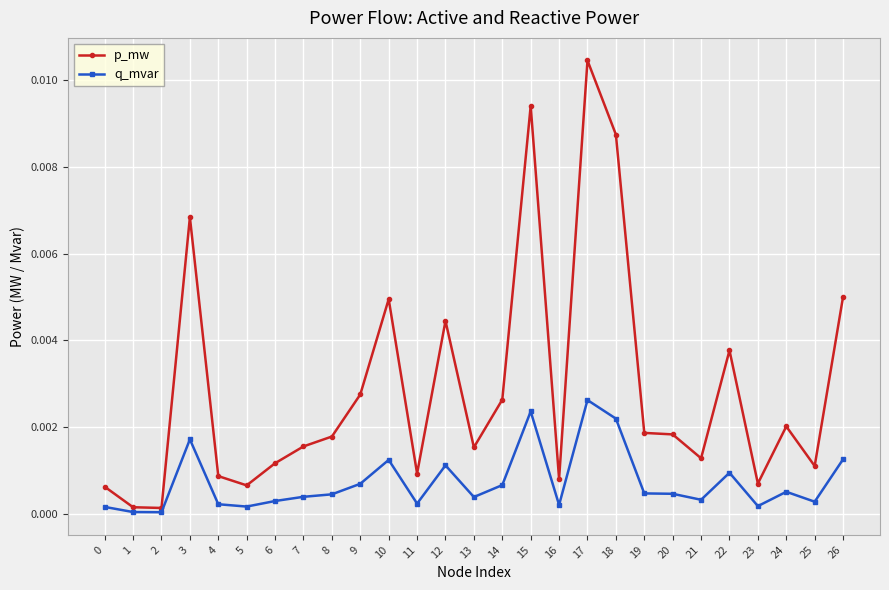

At how many categories does at least one series exceed 0?

27